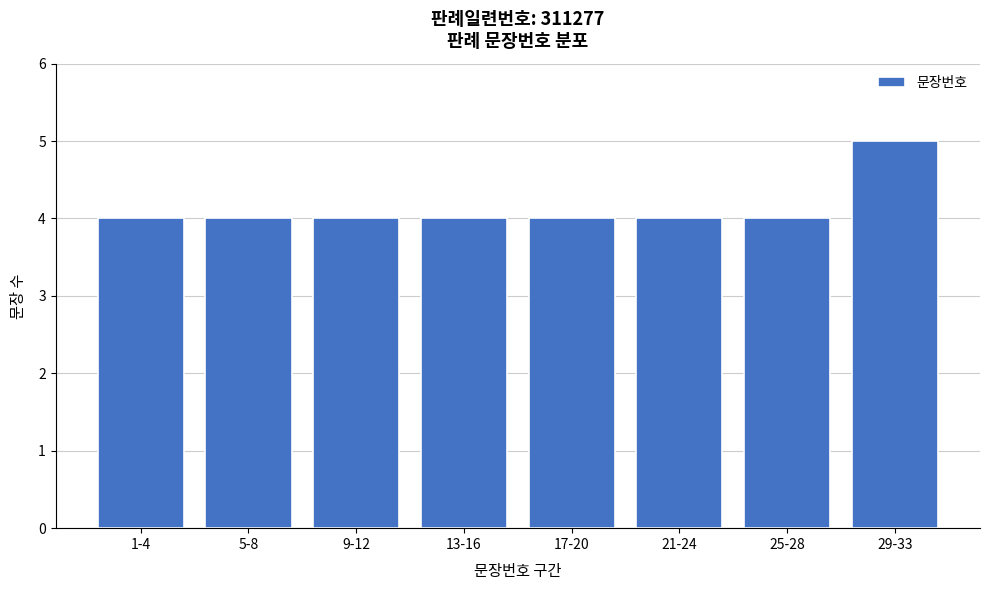

Reading left to right, what are all the values shown in this chart?

1-4=4	5-8=4	9-12=4	13-16=4	17-20=4	21-24=4	25-28=4	29-33=5